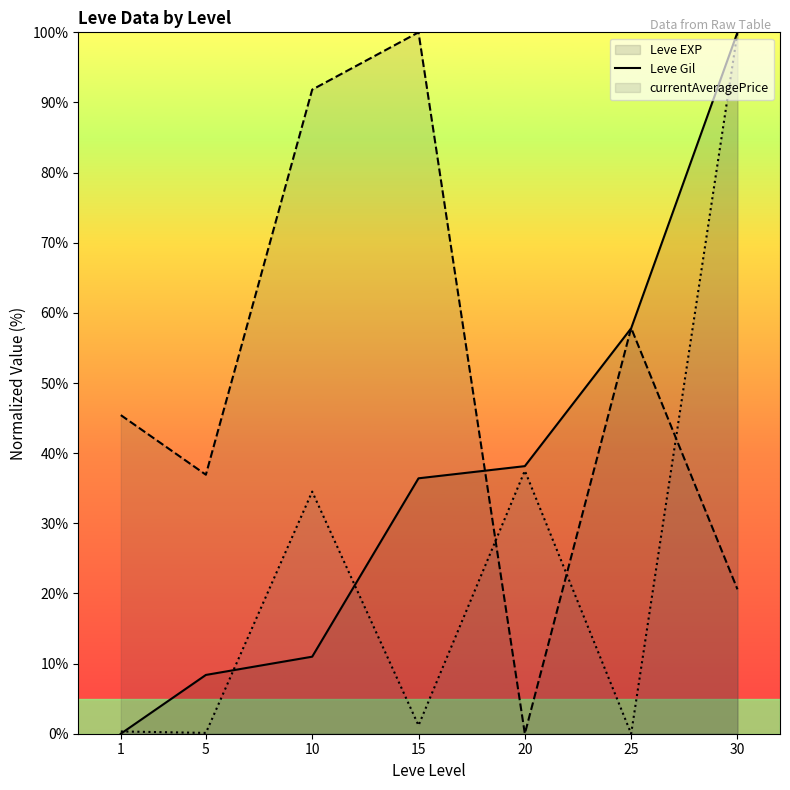

How many distinct data groups are displayed?

3